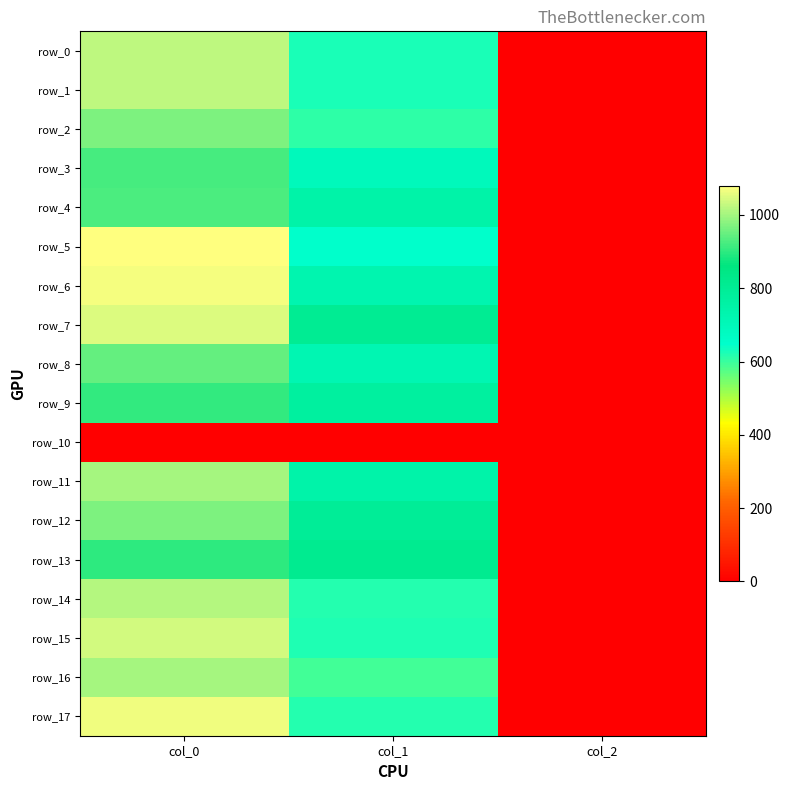

Which category has the highest value in the row_0 series?

col_0